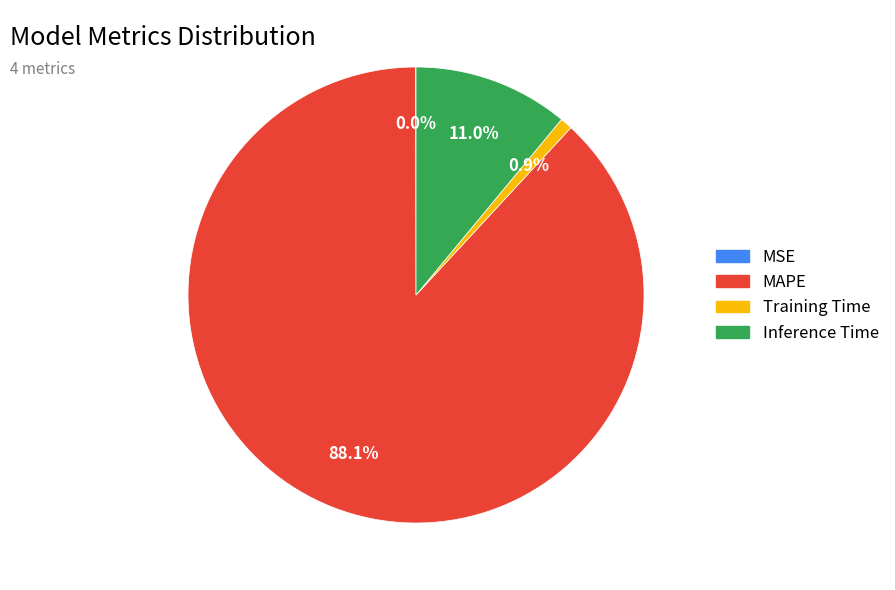

Is there a majority slice in this chart?

Yes